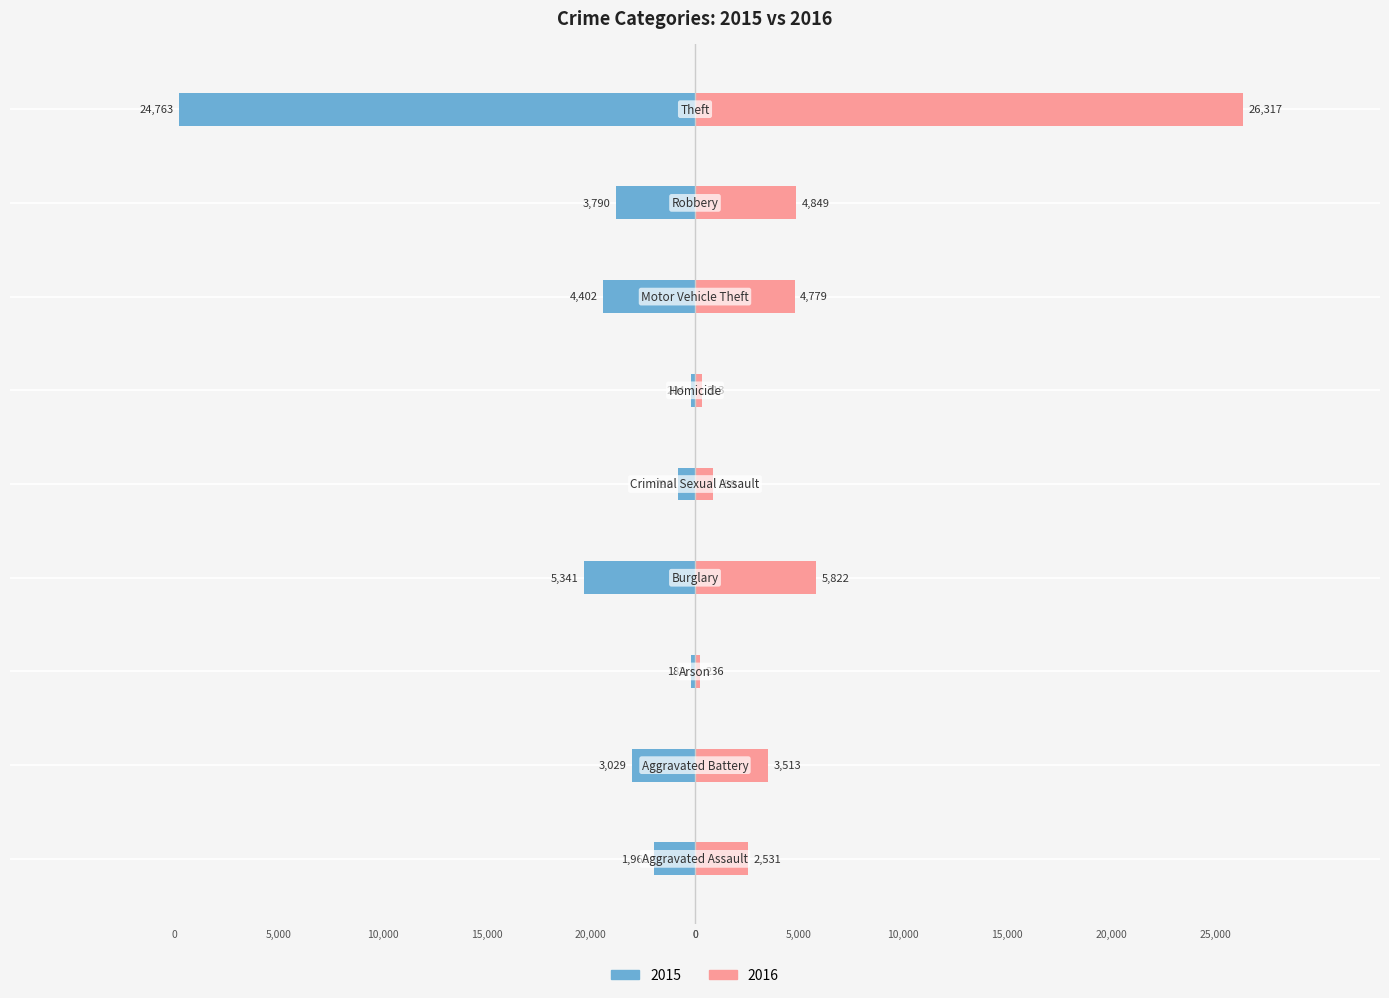

Reading left to right, transcribe all the data shown in this chart.

2015: -1960	-3029	-182	-5341	-796	-204	-4402	-3790	-24763
2016: 2531	3513	236	5822	859	313	4779	4849	26317